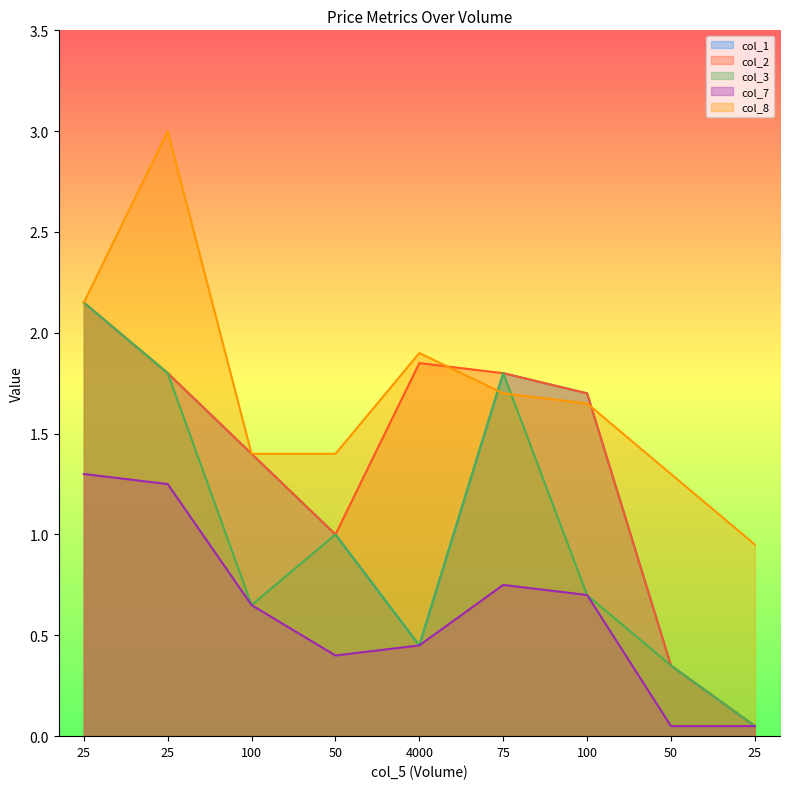

The col_3 series shows 0.1 at 50. True or false?

False